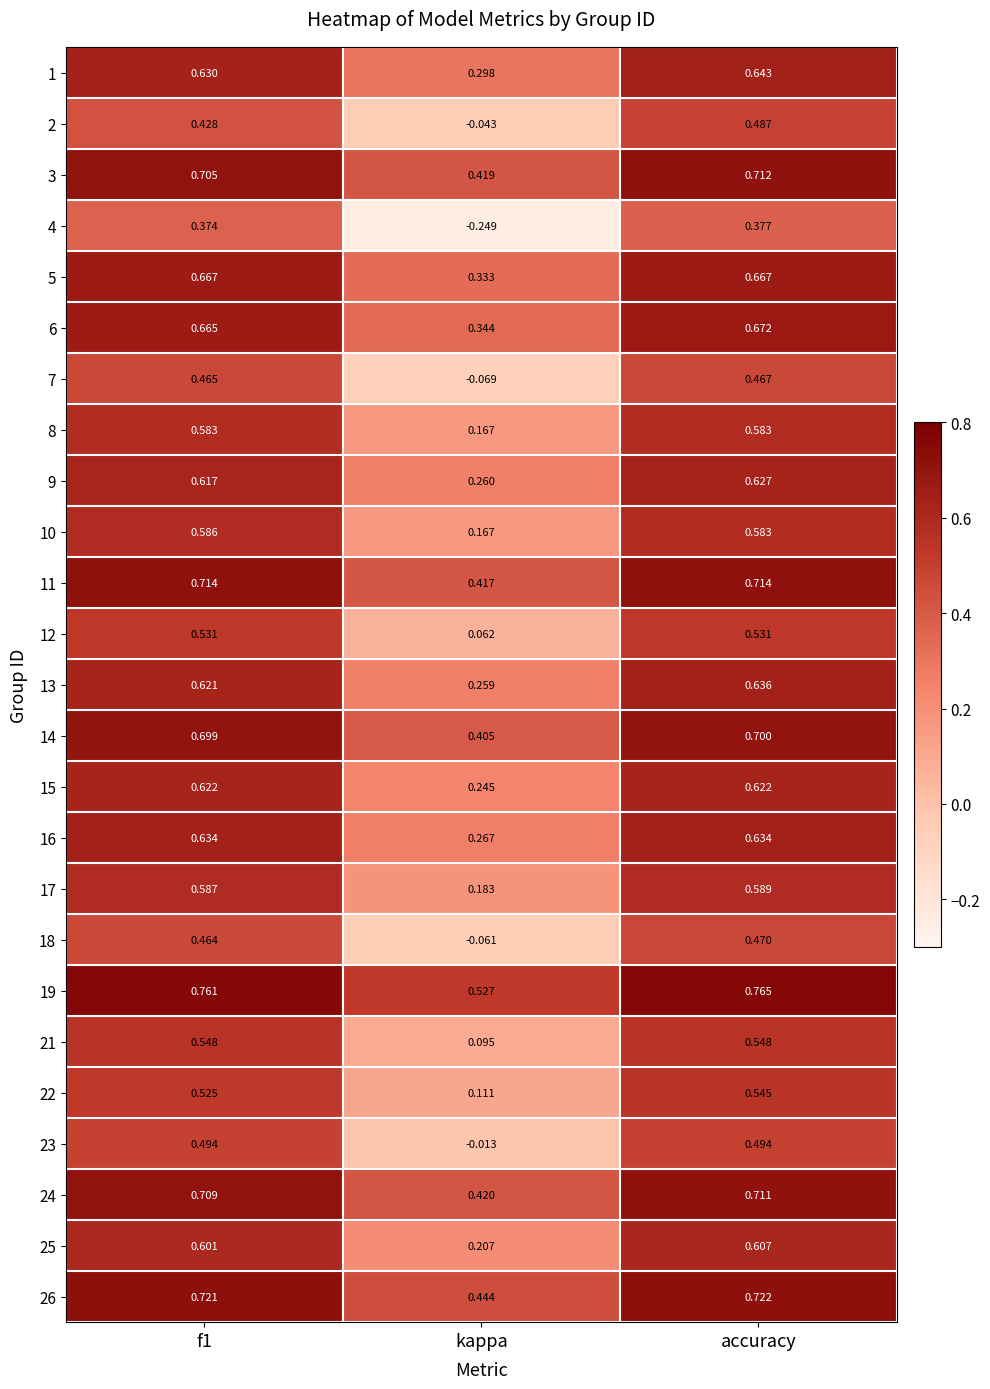

Is the value of 15 at kappa greater than the value of 7 at kappa?

Yes